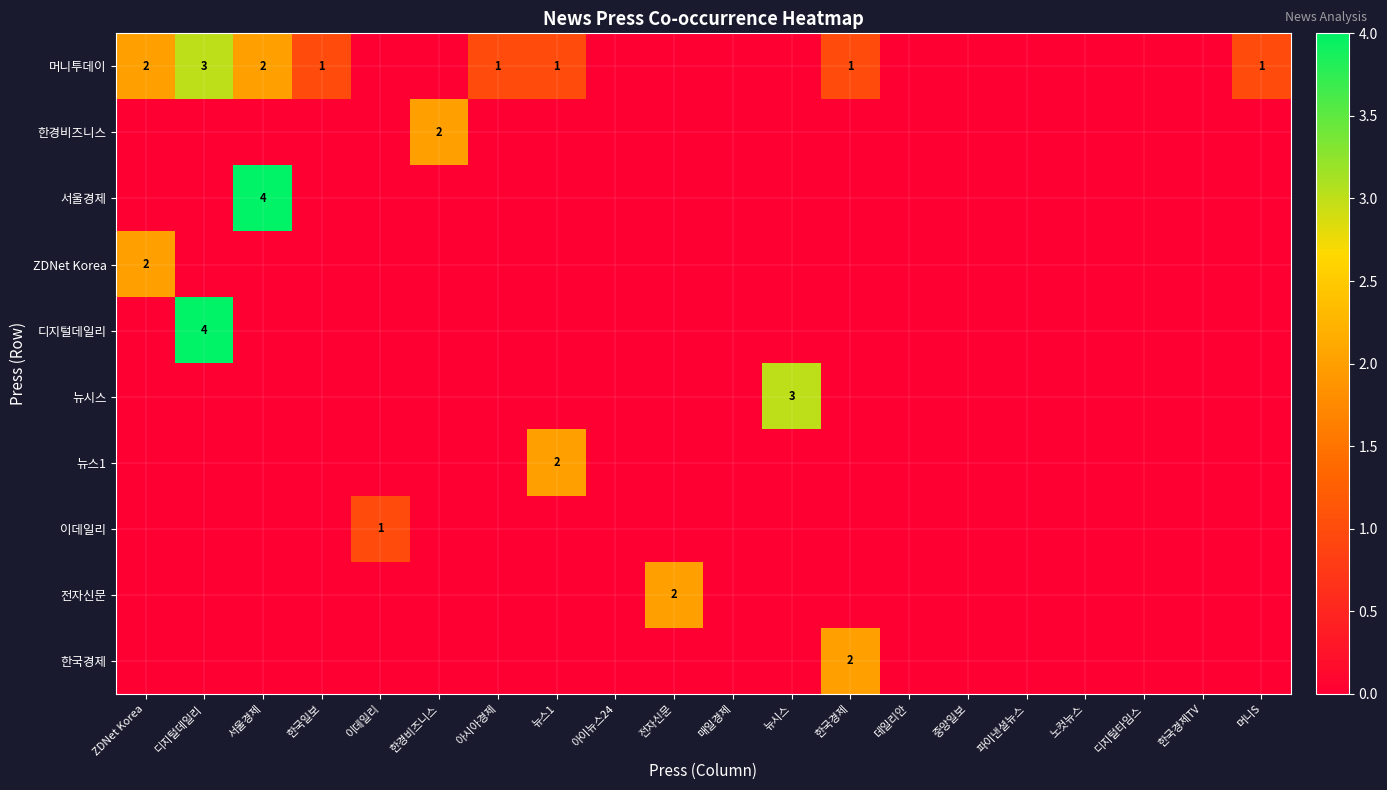

What is the total value across all series at 서울경제?

6